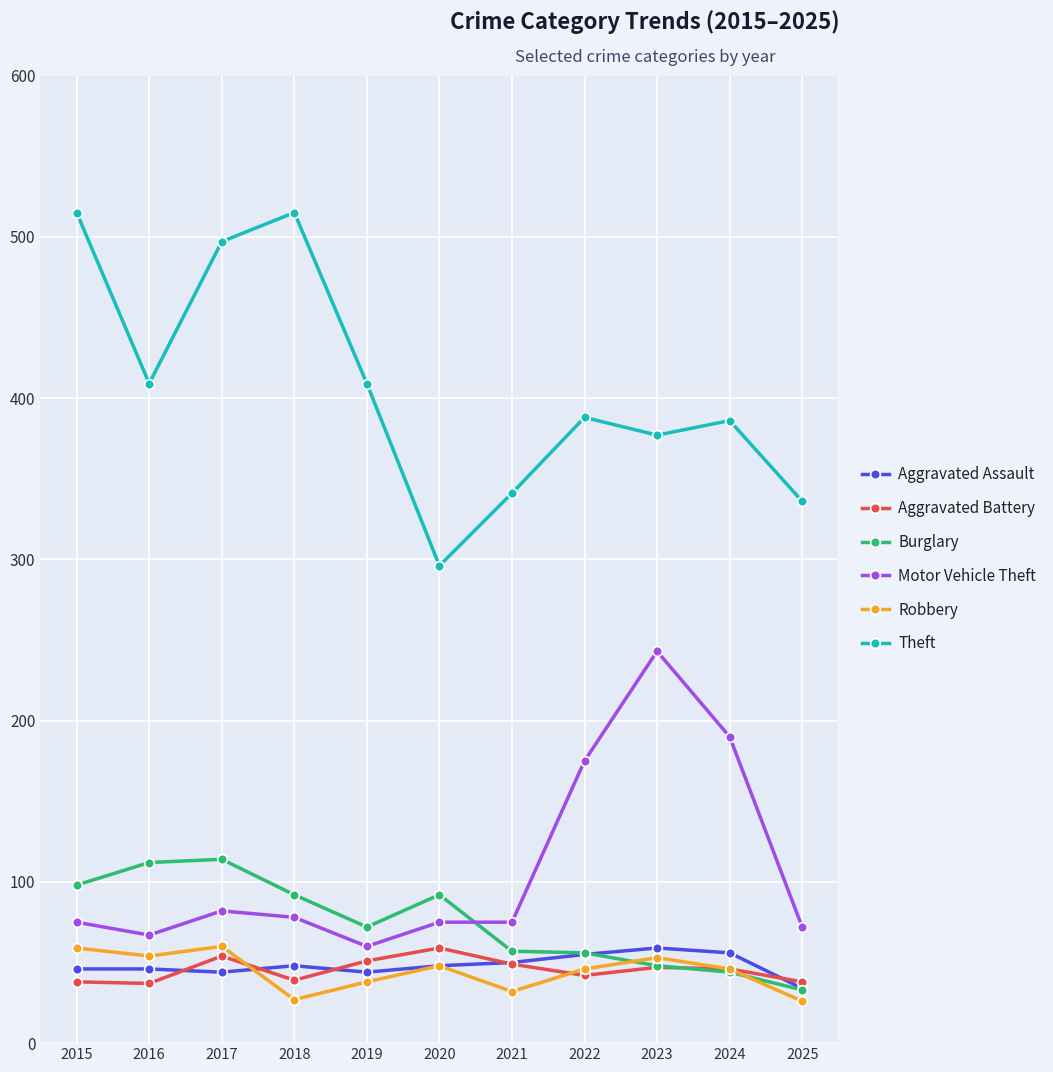

True or false: Aggravated Assault and Burglary intersect in this chart.

True